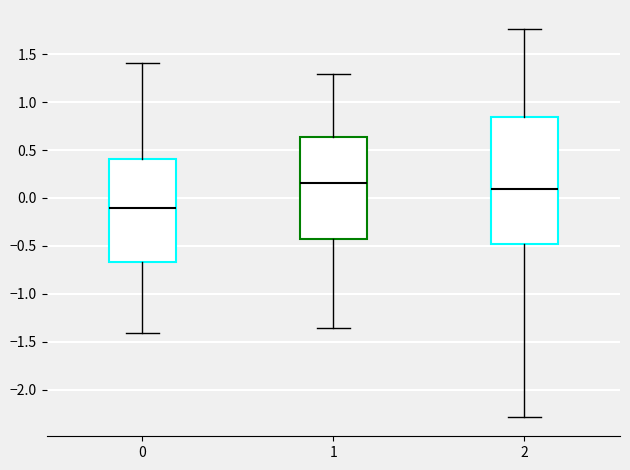

Where is the lower edge of the box at x = 0 on the y-axis? The values are not printed on the chart, so give them approximately, as read against the axis.

-0.65